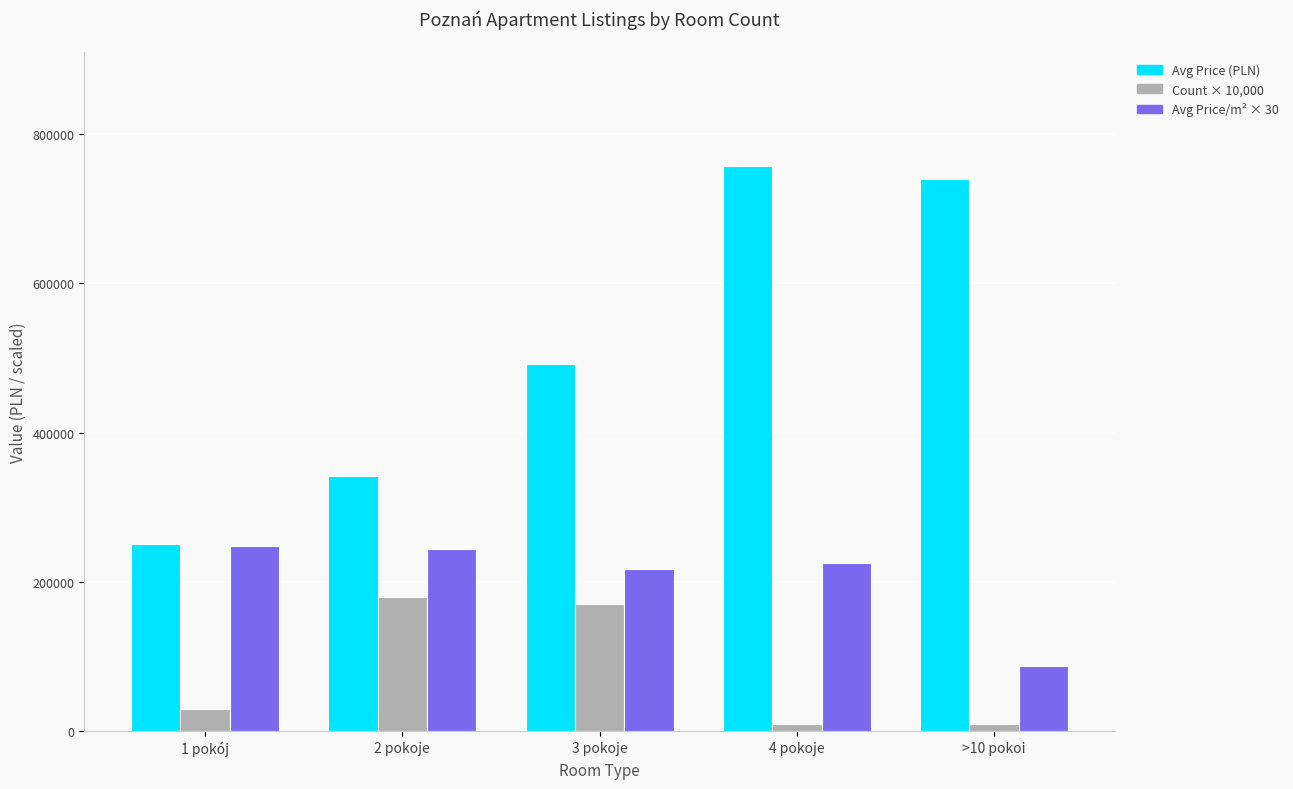

Which series has the widest spread of values?

Avg Price (PLN)